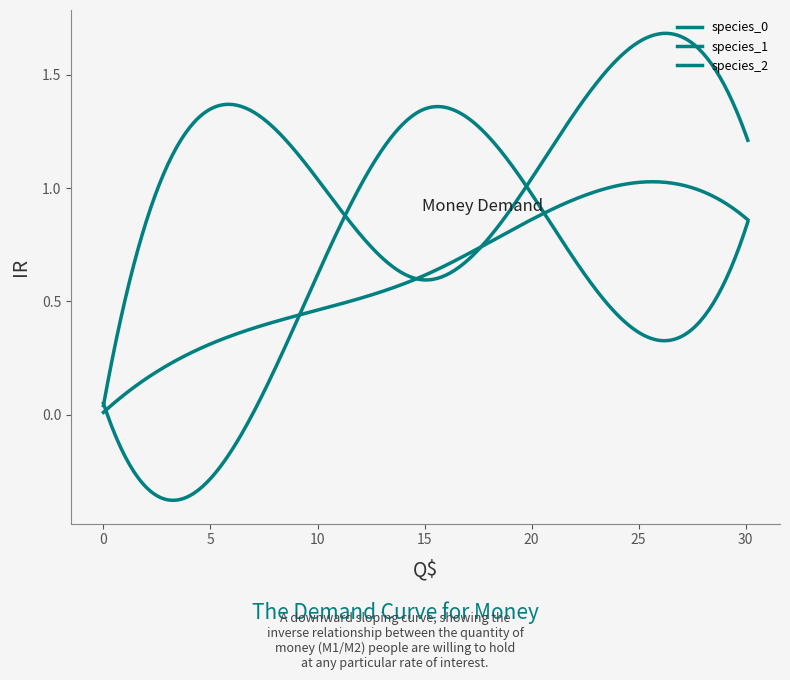

Does the chart have visible grid lines?

No